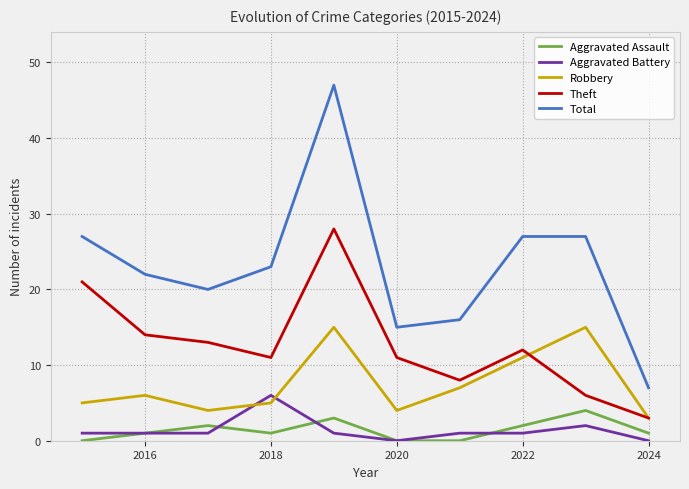

What is the difference between the maximum and minimum values in the Aggravated Battery series?

6